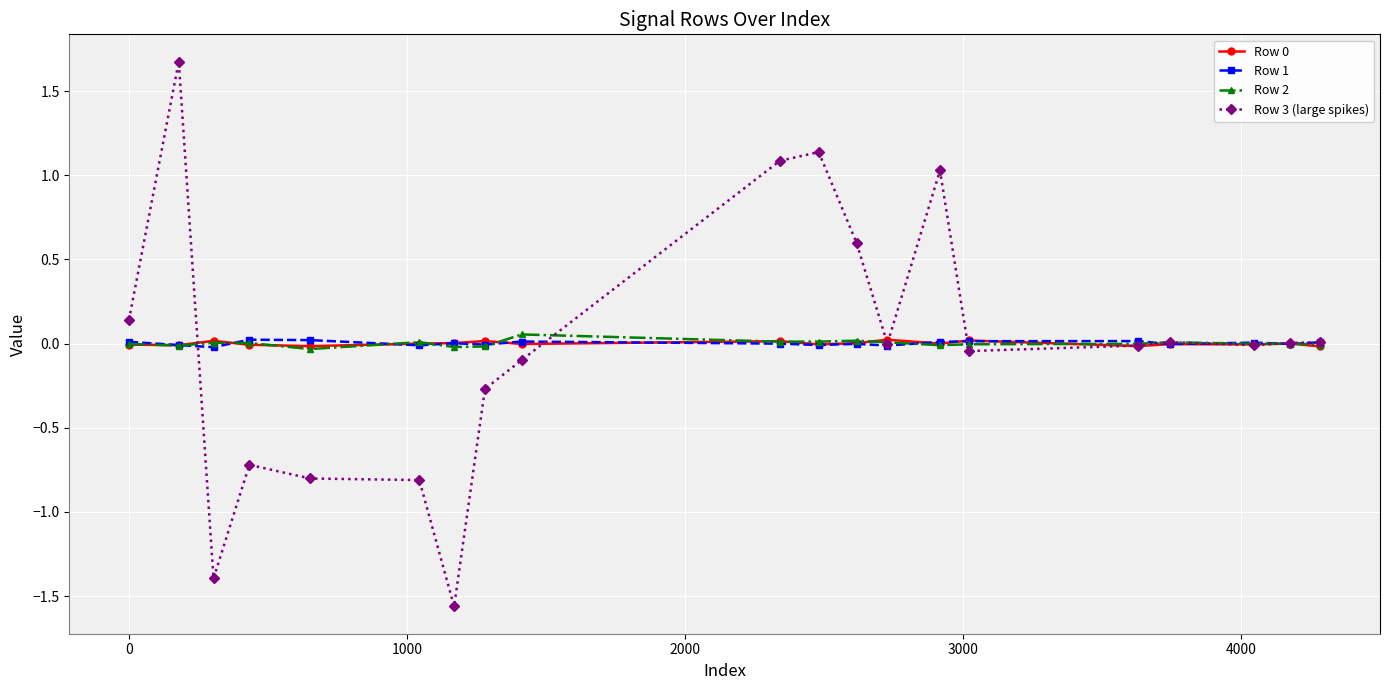

True or false: Row 2 has more than 0 points higher than both neighbors.

True